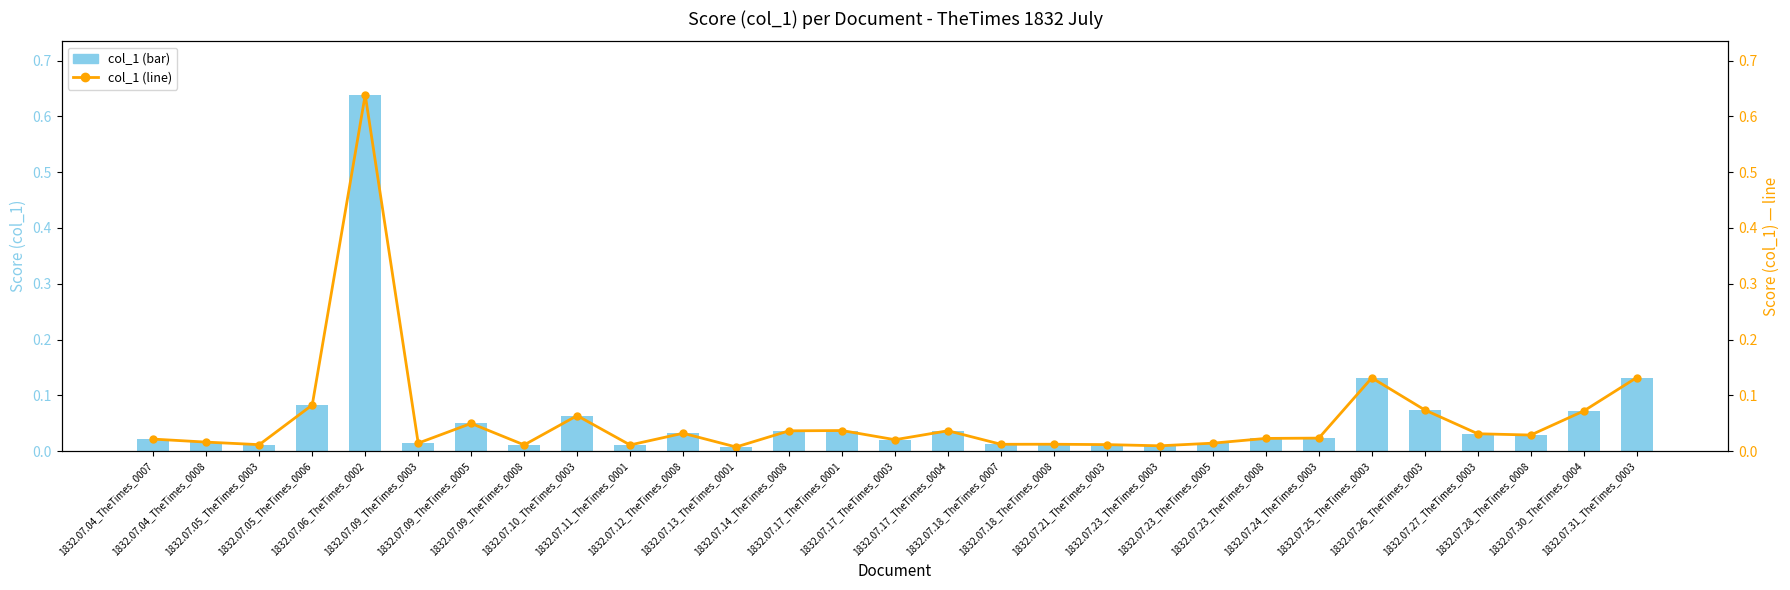

Between 1832.07.24_TheTimes_0003 and 1832.07.30_TheTimes_0004, which series saw the biggest shift?

col_1